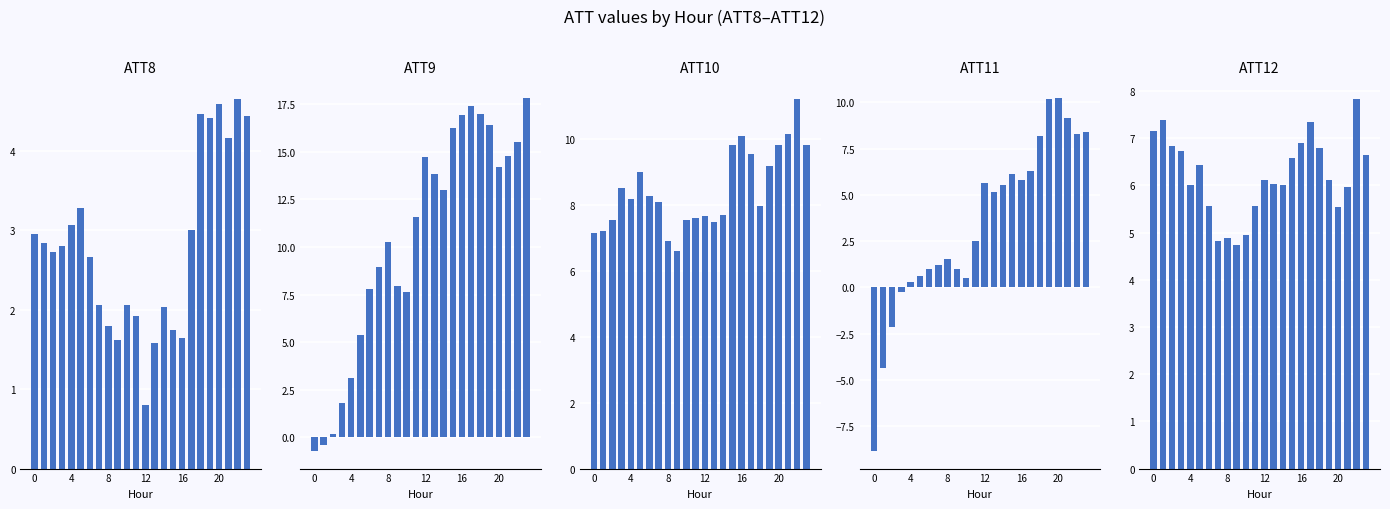

How many categories are shown in the chart?

24